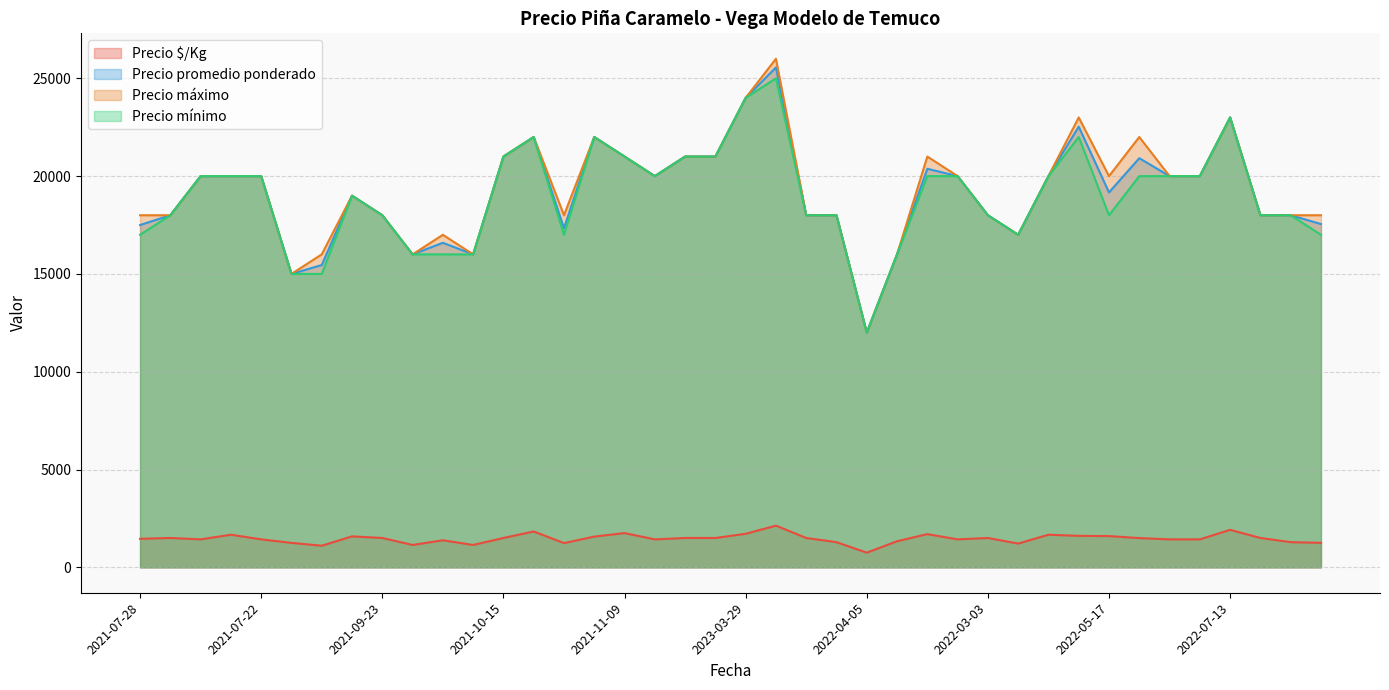

What are all the series names shown in the legend?

Precio $/Kg, Precio promedio ponderado, Precio máximo, Precio mínimo